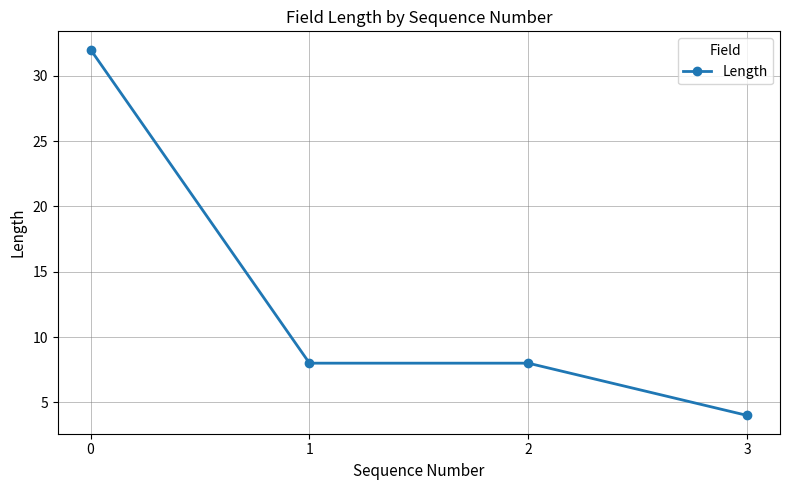

What is the difference between the values at 3 and 1?

4